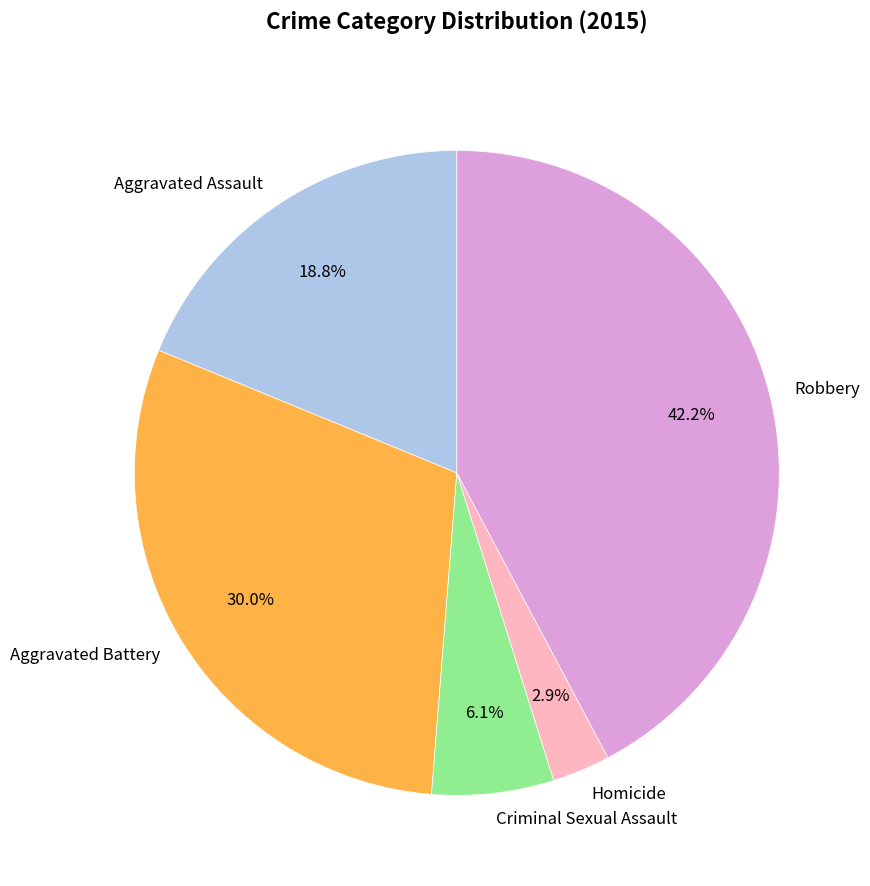

To the nearest percent, what is the average slice percentage?

20%